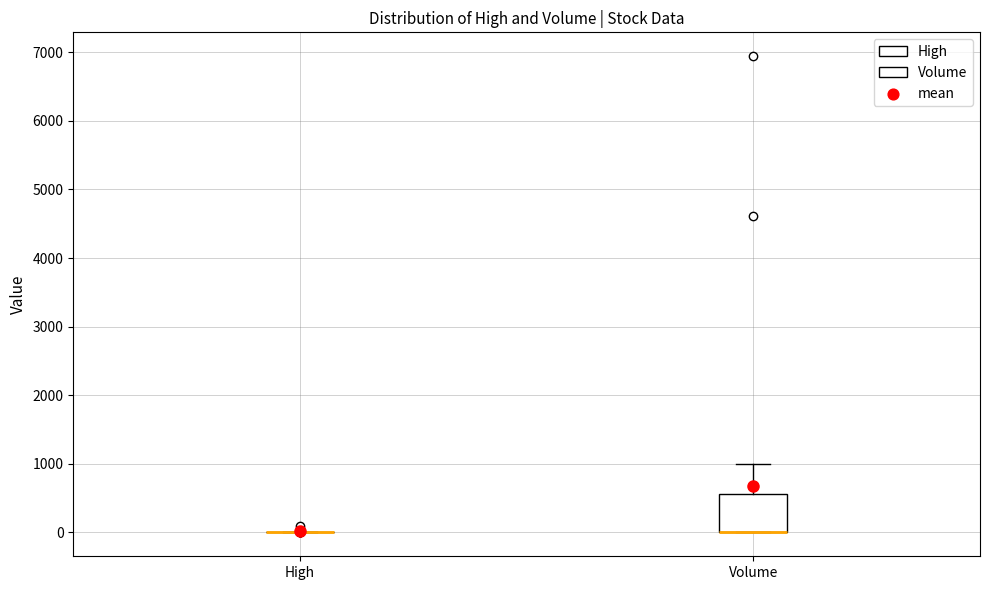

Reading left to right, transcribe this box plot: for each box, give where its median line is, the range the box spans, and where its two whiskers end, as read against the y-axis. The values are not printed on the chart, so give them approximately, as read against the axis.

High: box collapsed to a line at 0, whiskers 0 to 0
Volume: median 0 (drawn on the box's lower edge), box 0 to 600, whiskers 0 to 1000